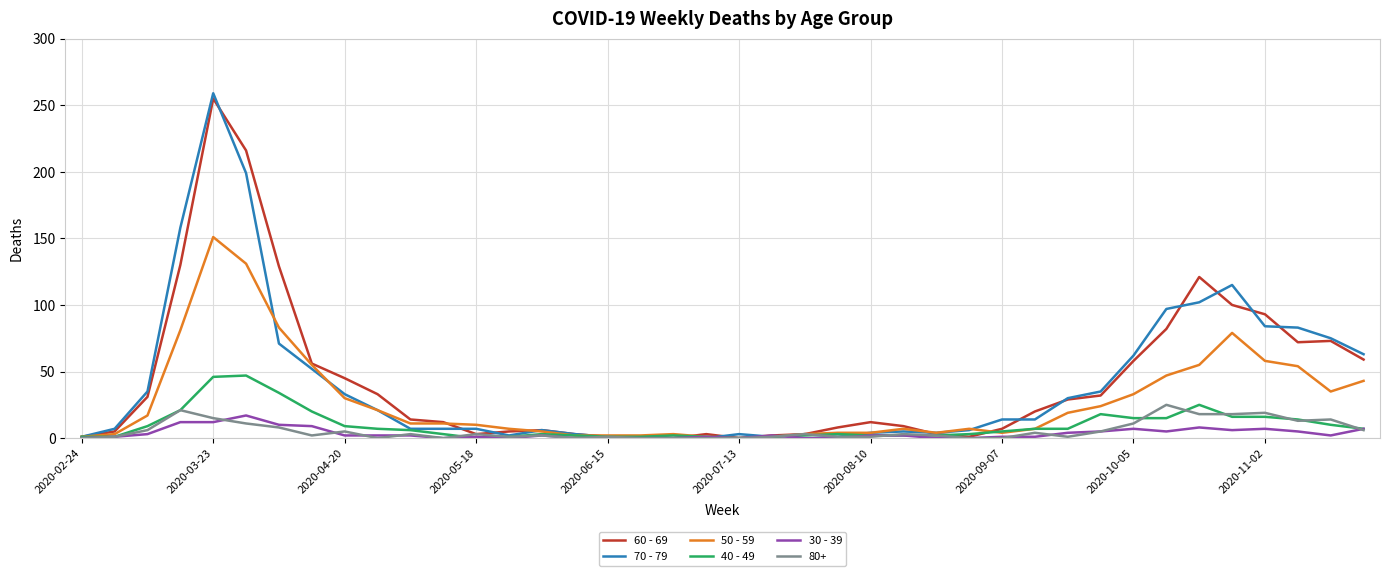

What is the maximum value shown in the chart?

259